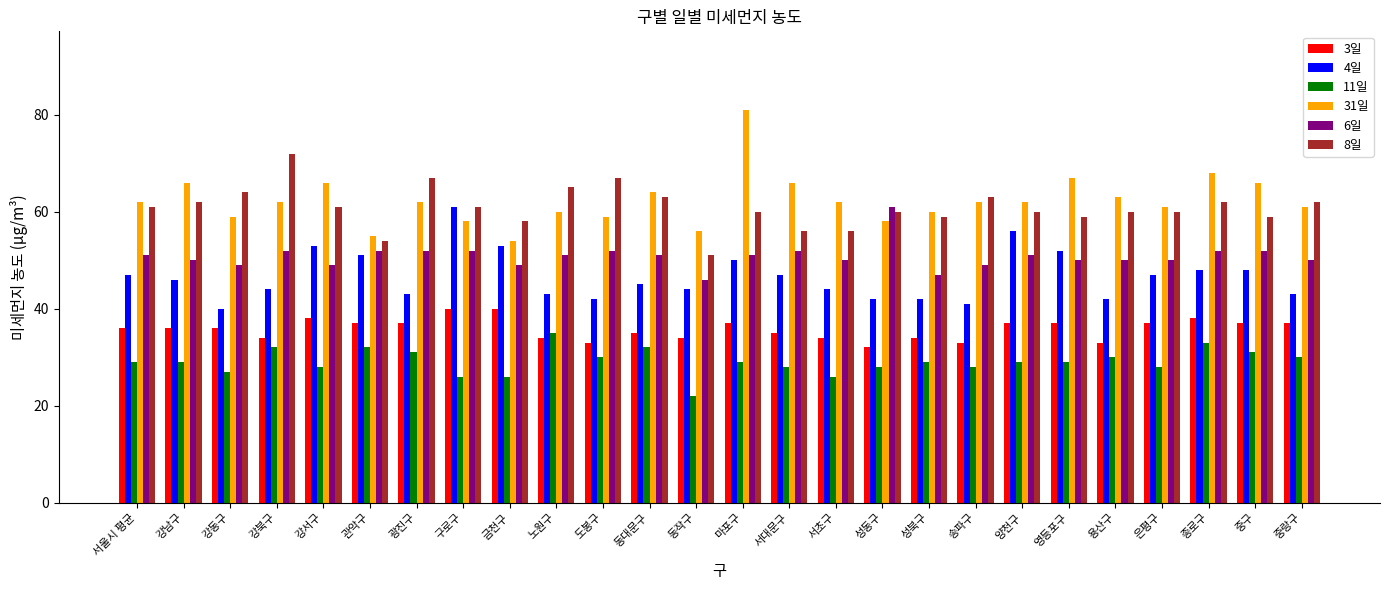

What is the minimum value shown in the chart?

22